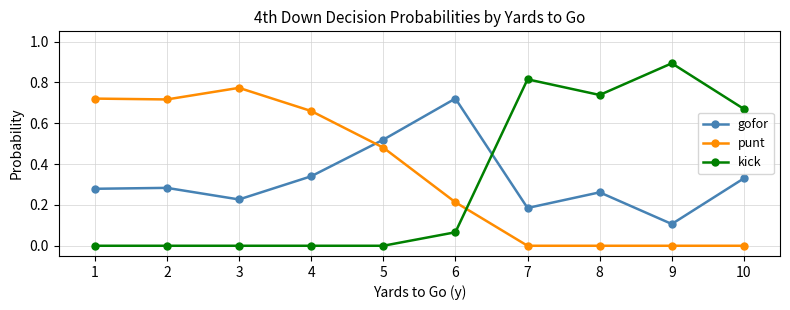

What is the difference between the gofor values at 6 and 10?

0.4